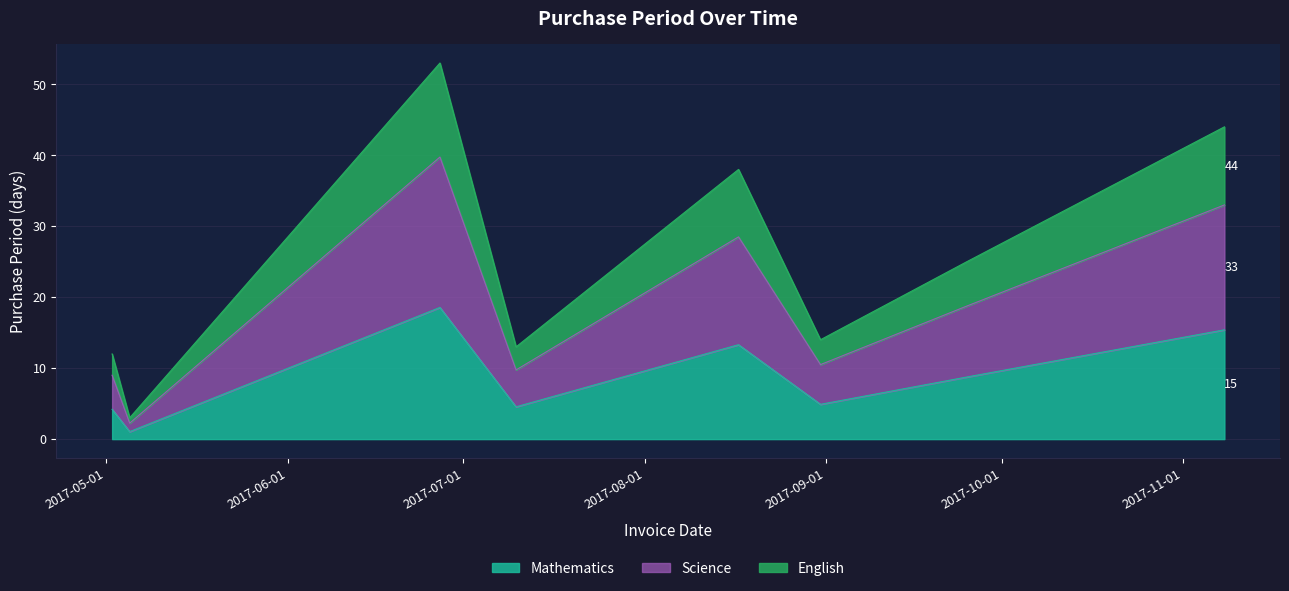

Where does the data first go above 8?

2017-06-27